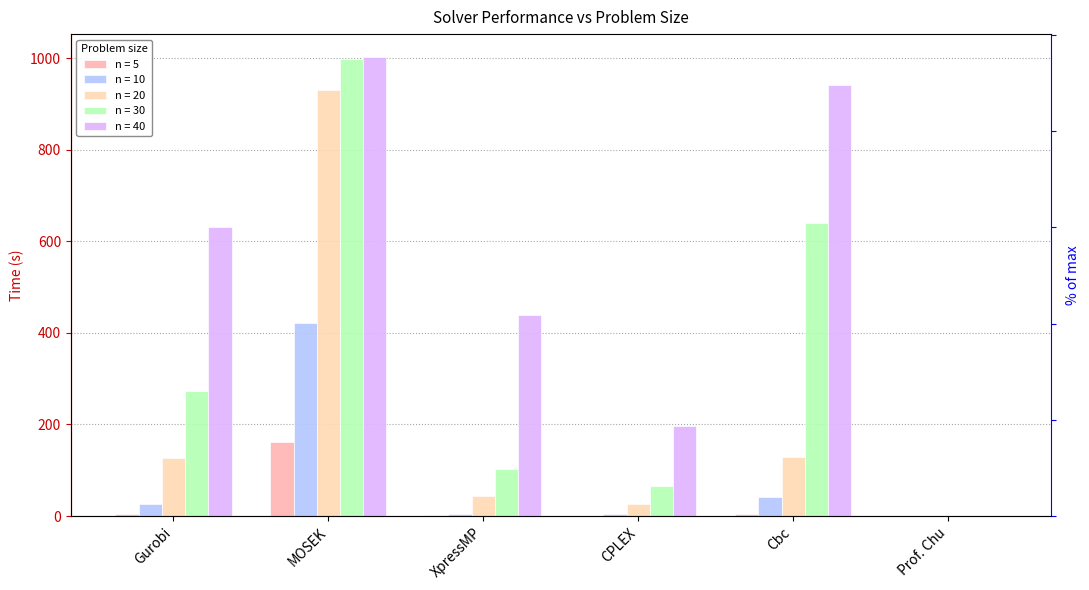

Which series has the widest spread of values?

n = 40